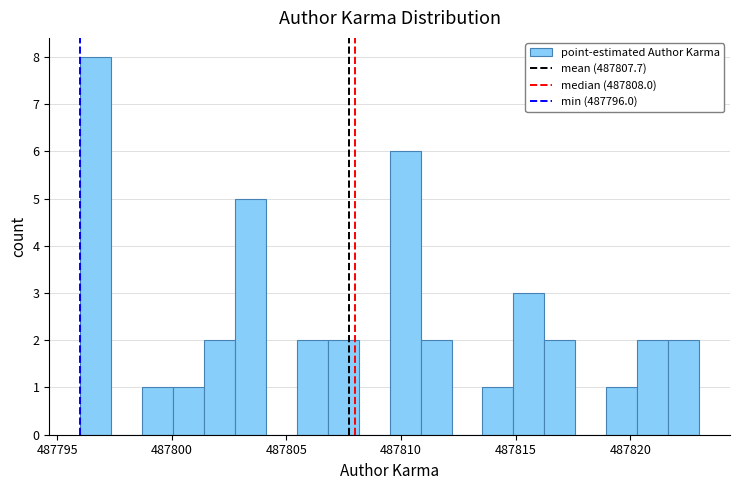

Around what value on the x-axis is the tallest bar? Give the approximate position of its centre, as read against the axis.

487796.5